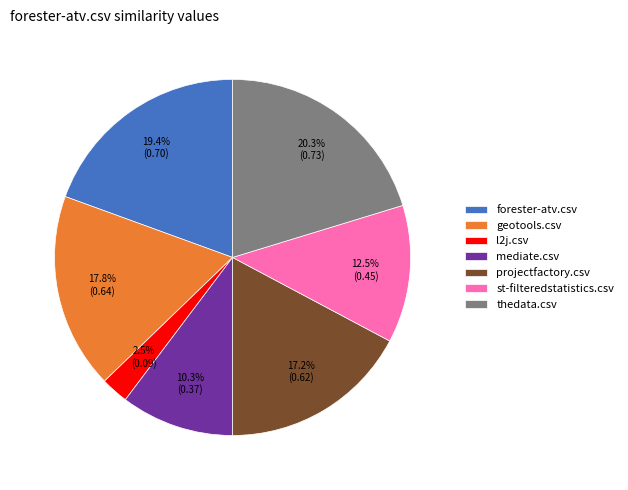

What percentage is NOT represented by forester-atv.csv?

80.6%